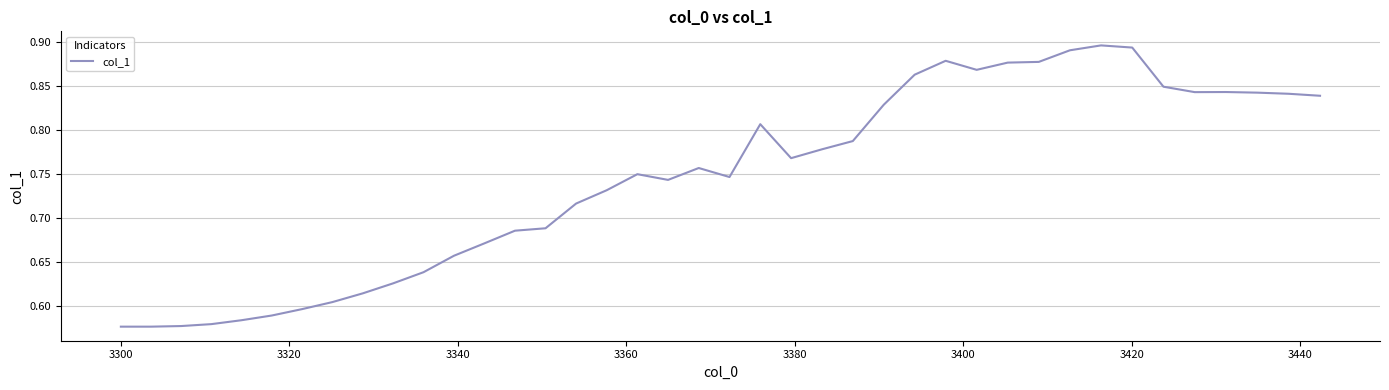

What is the difference between the maximum and minimum values?

0.3